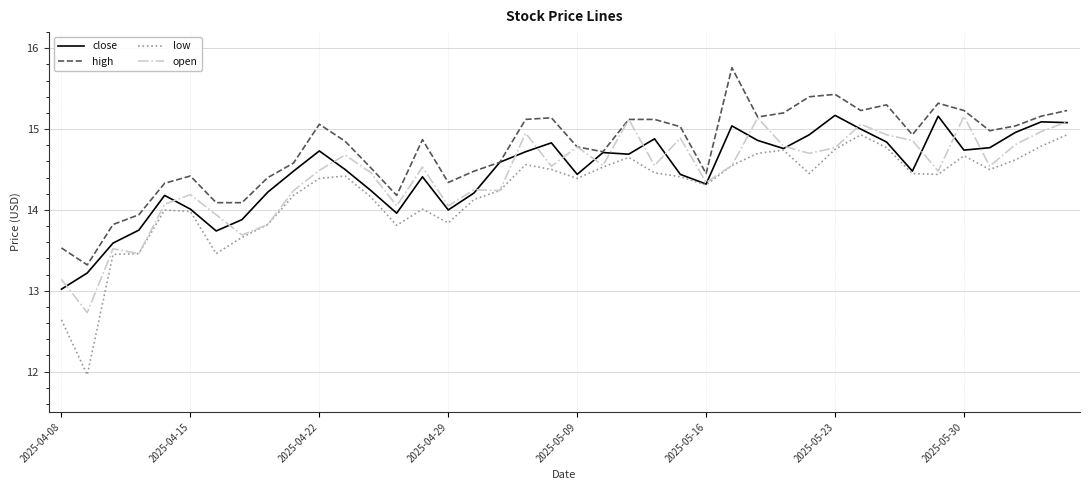

What is the maximum value shown in the chart?

15.8